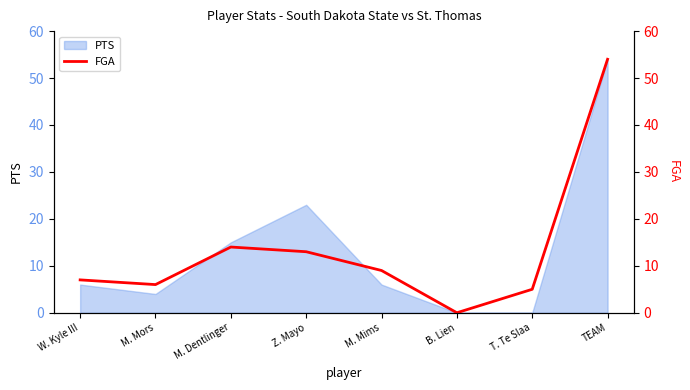

What is the greatest value displayed?

54